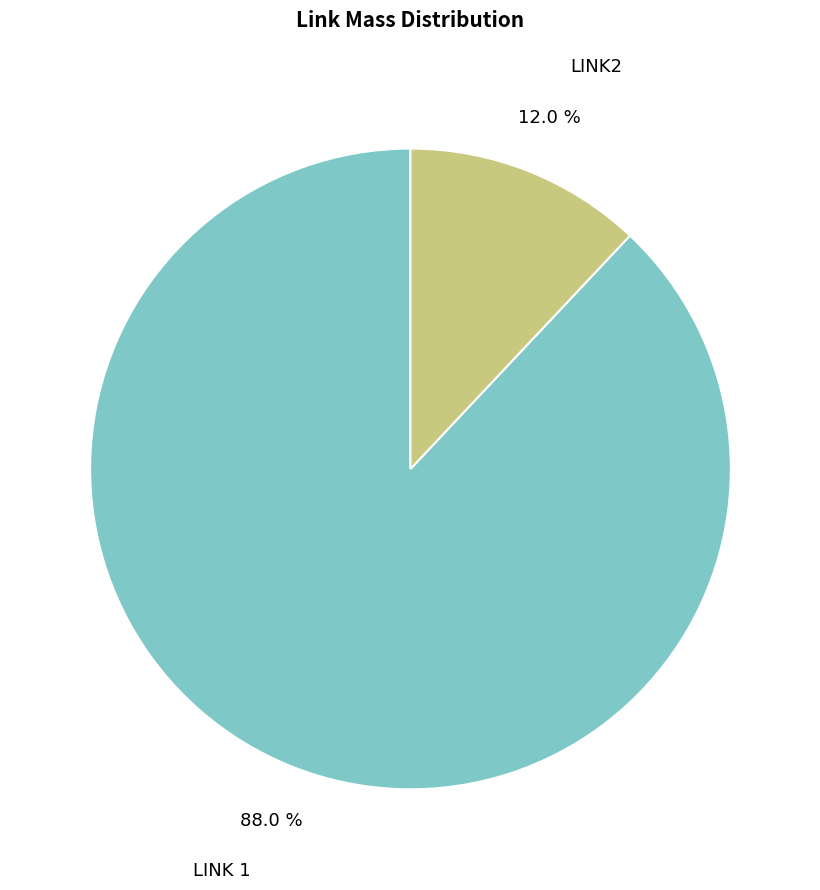

Is there any slice that represents more than half of the pie?

Yes